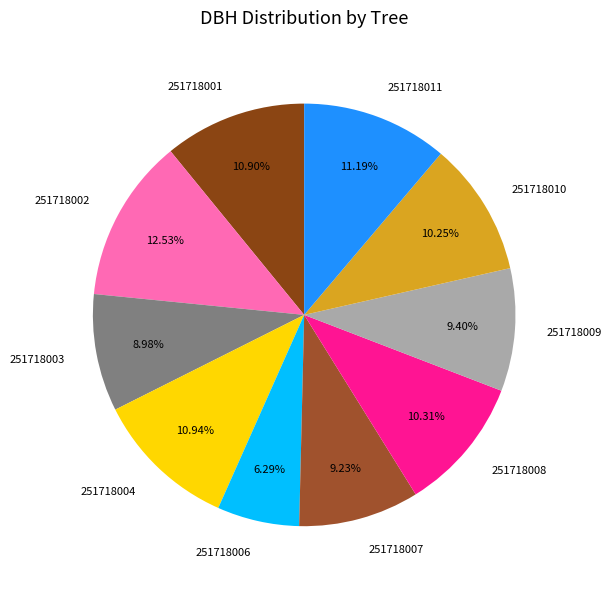

Is it true that 251718011 is 17% of the pie?

False